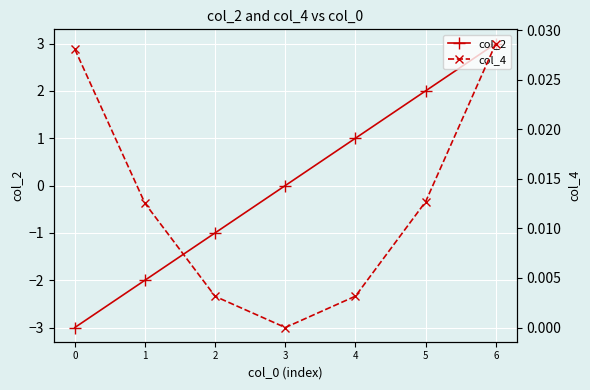

At which label is col_2 closest to 0?

3